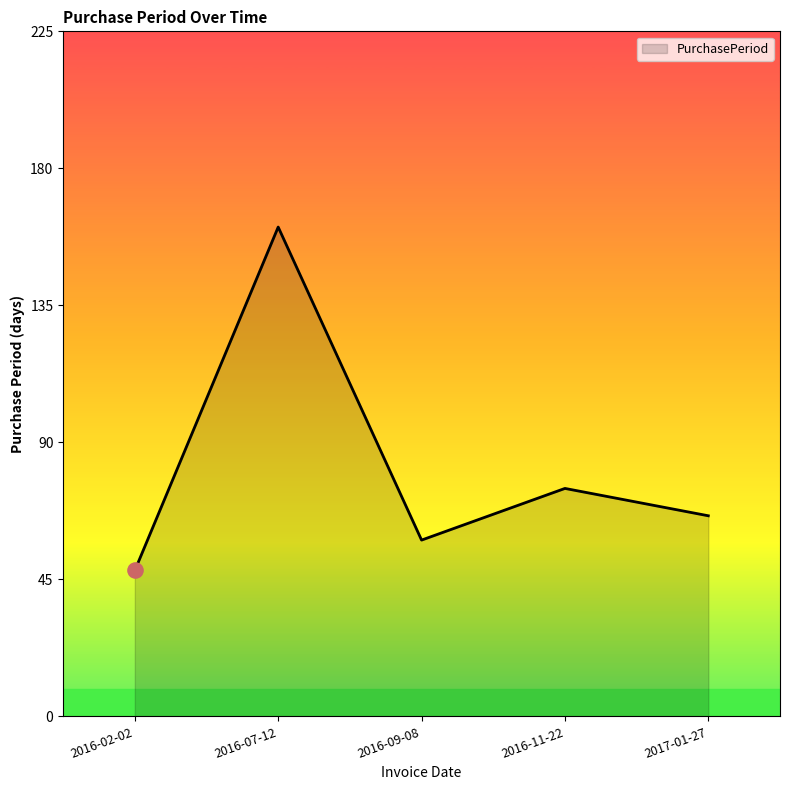

Which has a higher value, 2016-02-02 or 2017-01-27?

2017-01-27